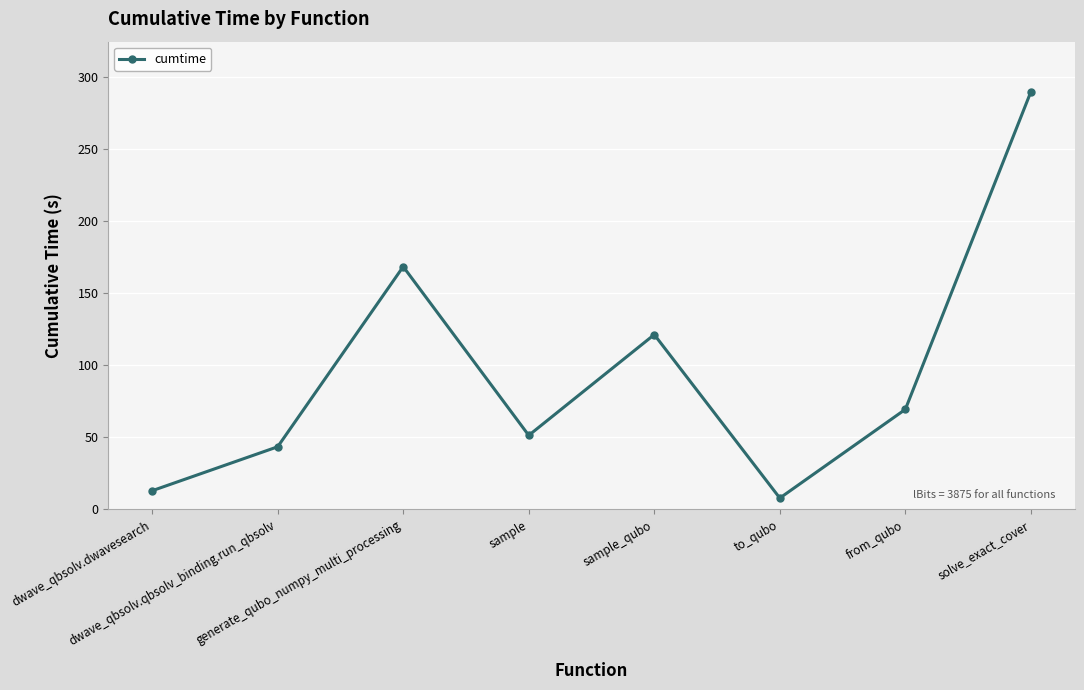

Rank the categories by value from highest to lowest.

solve_exact_cover, generate_qubo_numpy_multi_processing, sample_qubo, from_qubo, sample, dwave_qbsolv.qbsolv_binding.run_qbsolv, dwave_qbsolv.dwavesearch, to_qubo